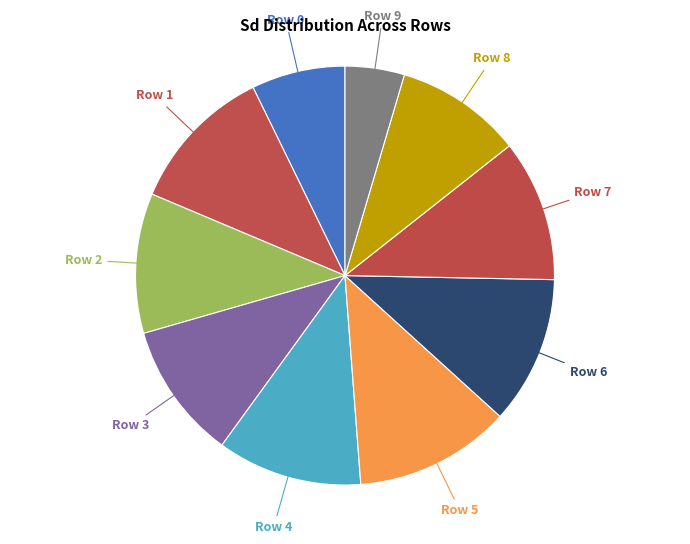

Which slice is the largest?

Row 5